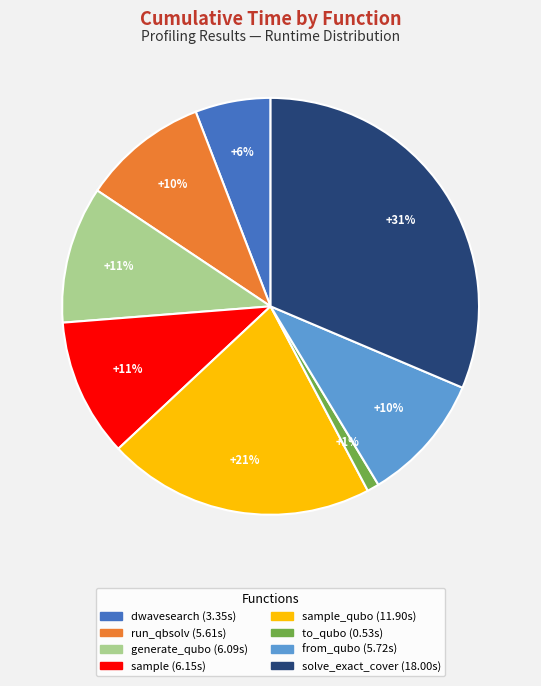

Count the number of slices in the pie.

8